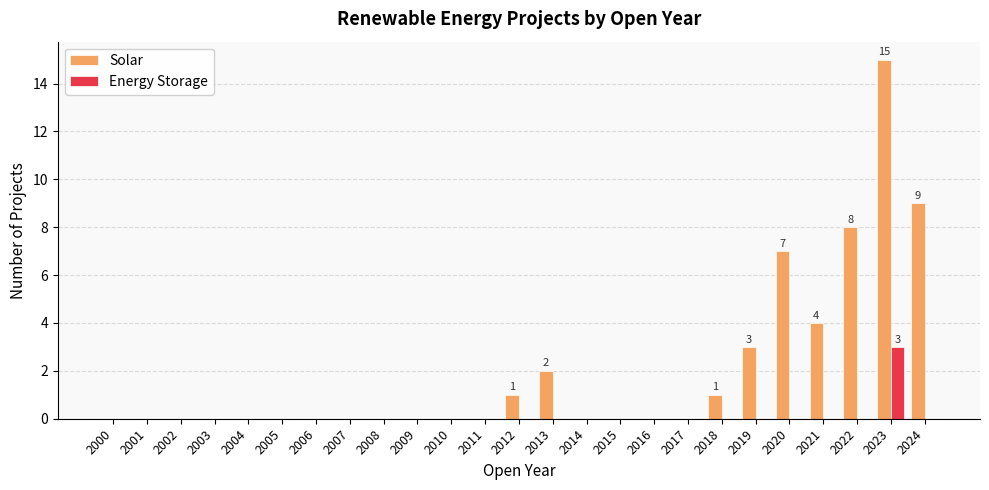

What is the sum of all Energy Storage values?

3